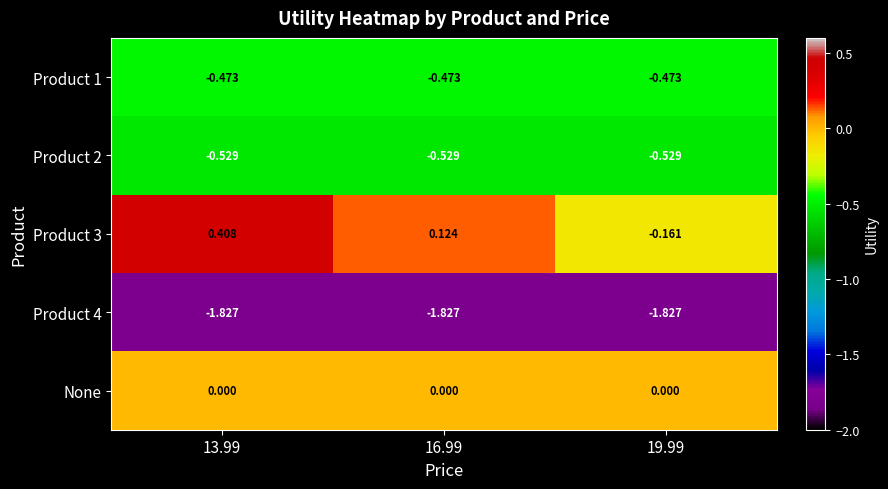

Is the value of None at 16.99 greater than the value of Product 2 at 16.99?

Yes